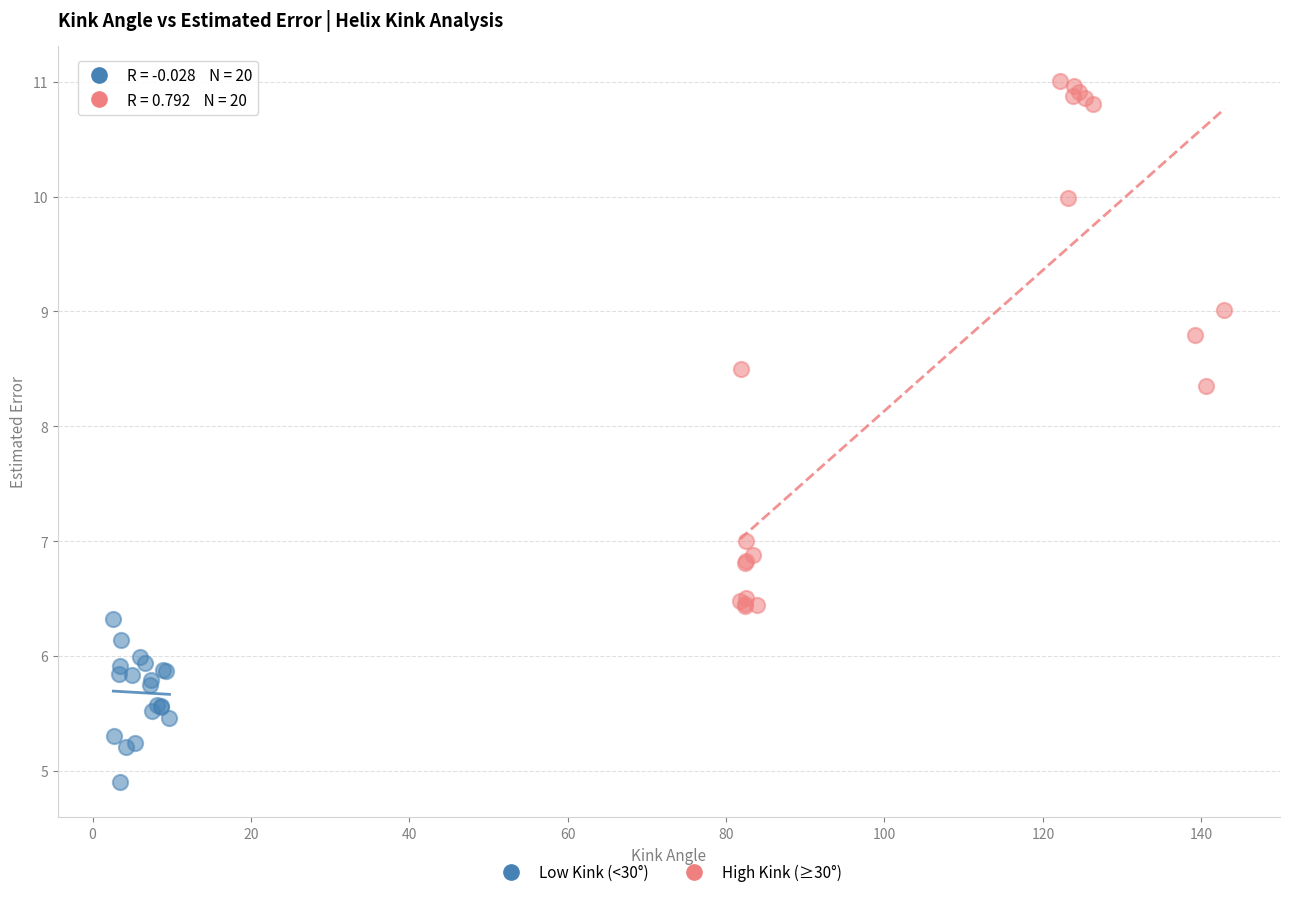

Which series has the widest spread of Y values?

High Kink (≥30°)